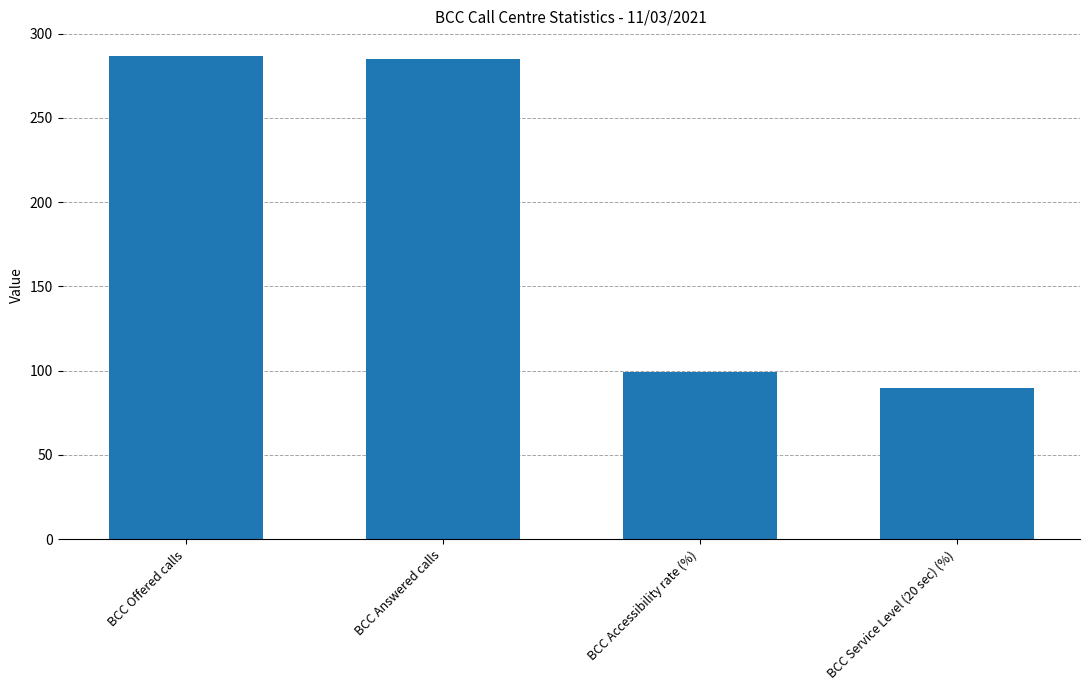

Reading right to left, what are all the values shown in this chart?

89.9	99.3	285.0	287.0